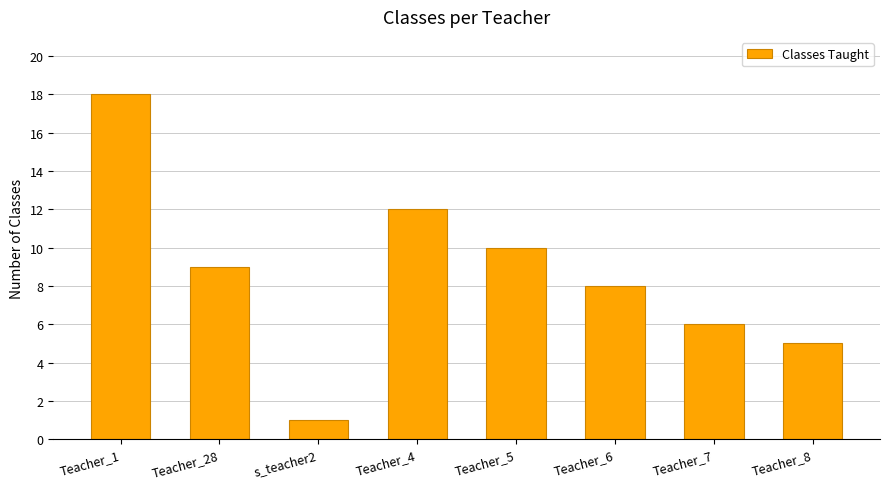

Rank the categories by value from highest to lowest.

Teacher_1, Teacher_4, Teacher_5, Teacher_28, Teacher_6, Teacher_7, Teacher_8, s_teacher2